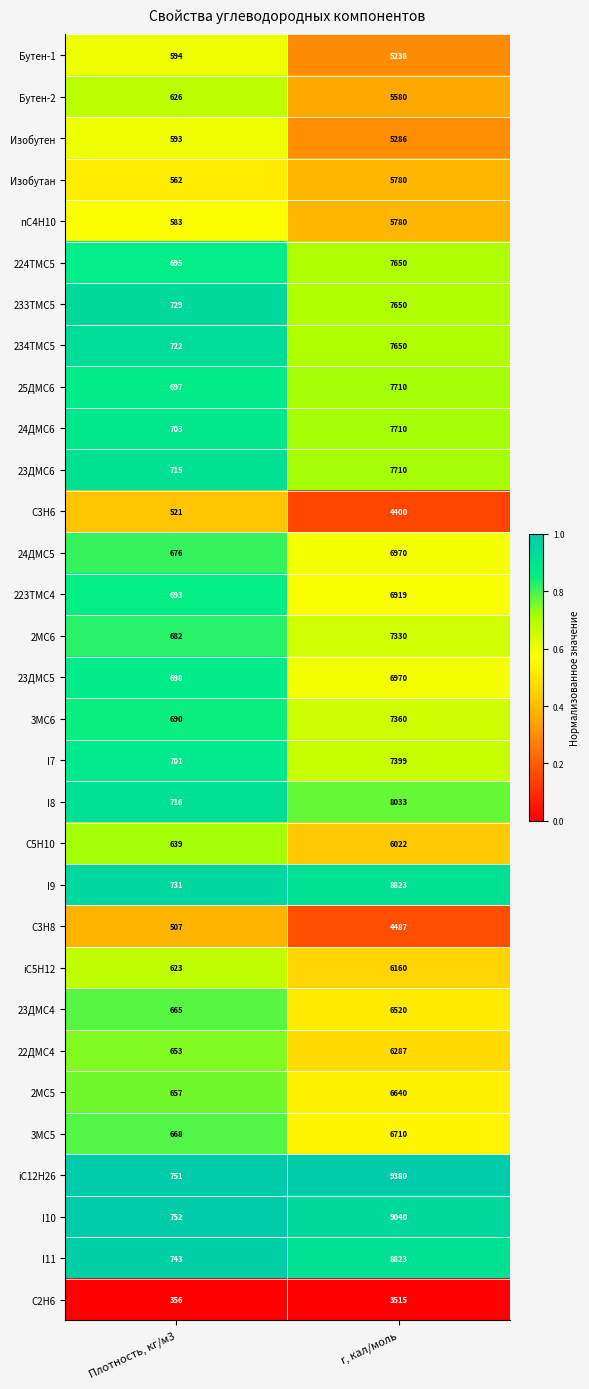

At which label is C2H6 closest to 1935?

Плотность, кг/м3